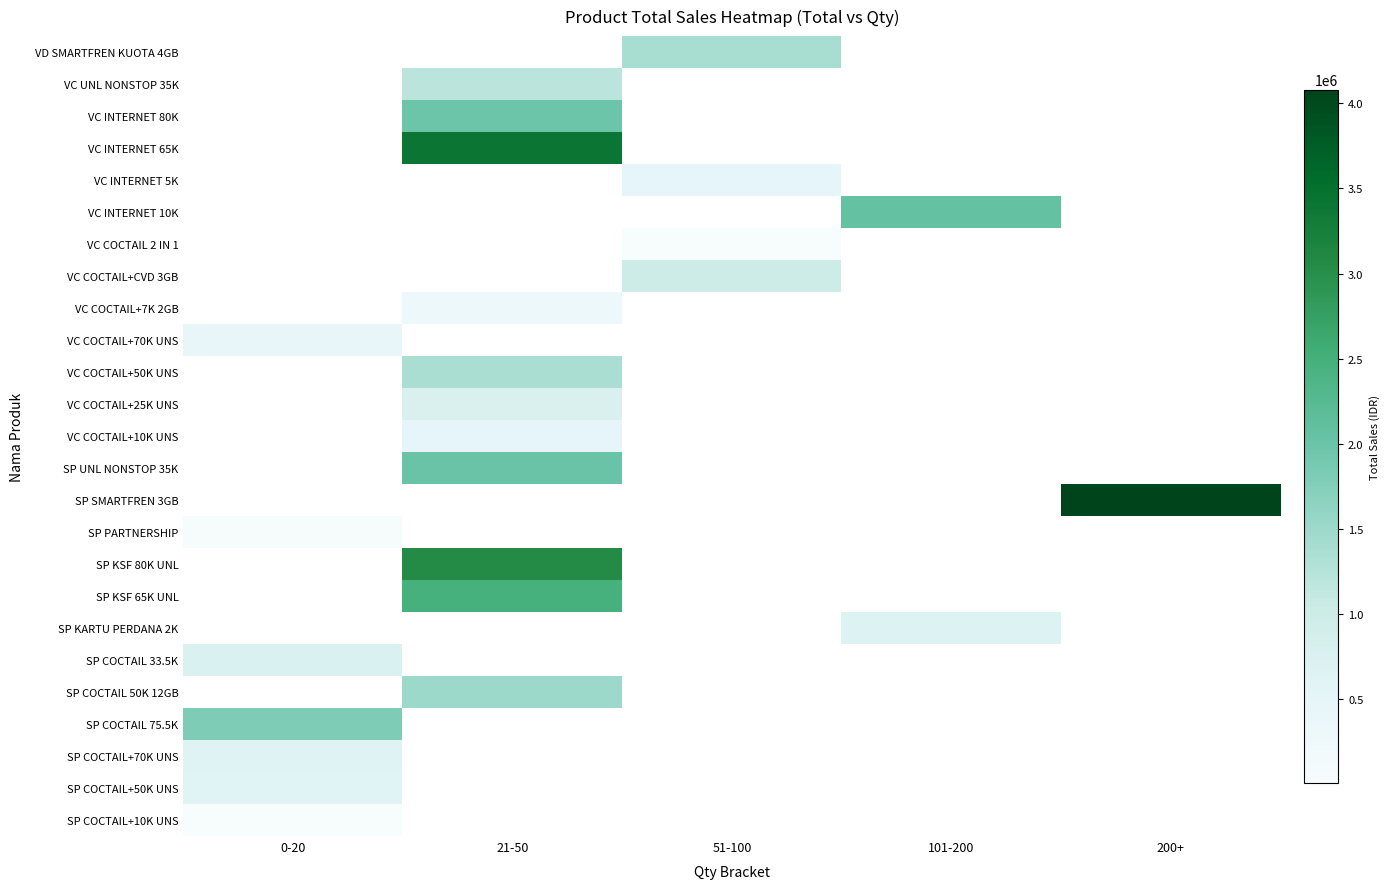

Count the number of data series in this chart.

25